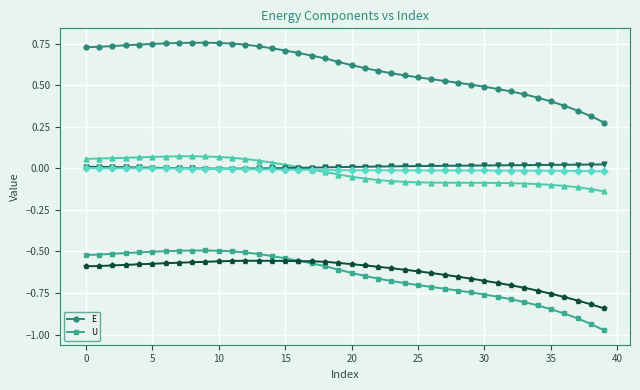

How many interior local peaks does the U series have?

1